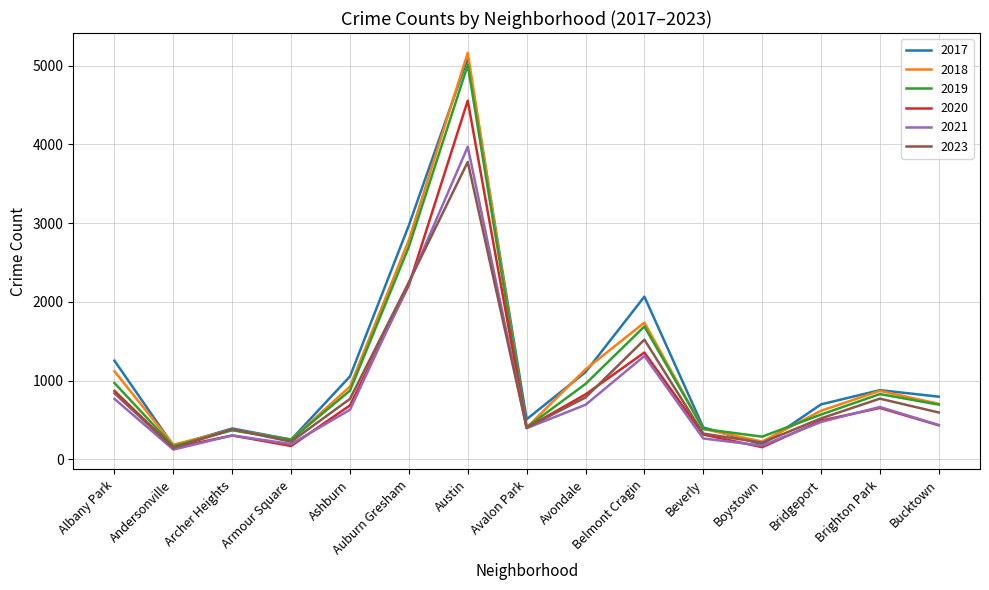

What is the minimum value shown in the chart?

123